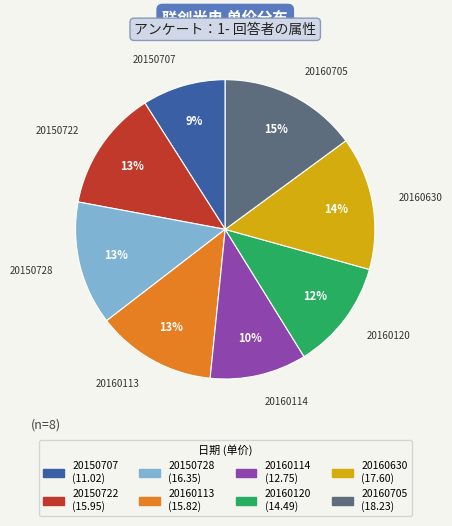

Which has a higher value, 20150728 or 20160114?

20150728